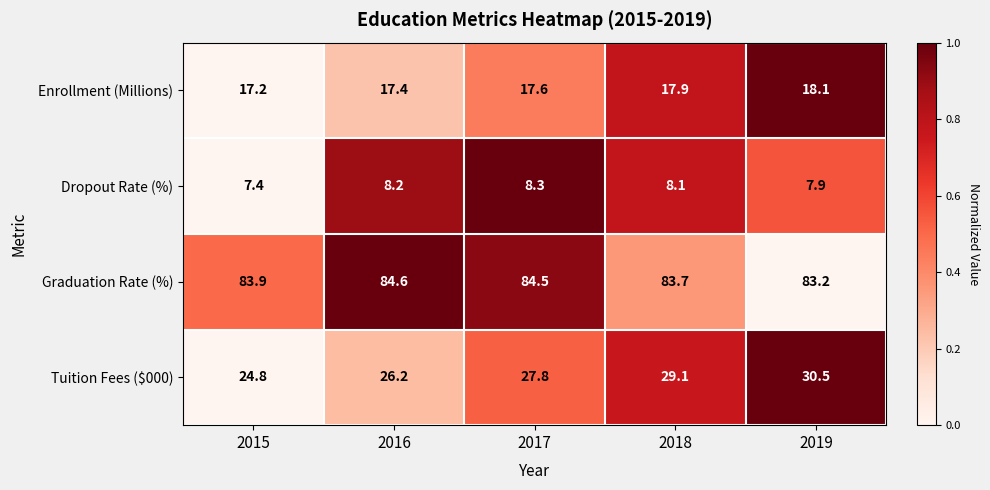

What is the spread (max minus min) of values at 2018?

75.6